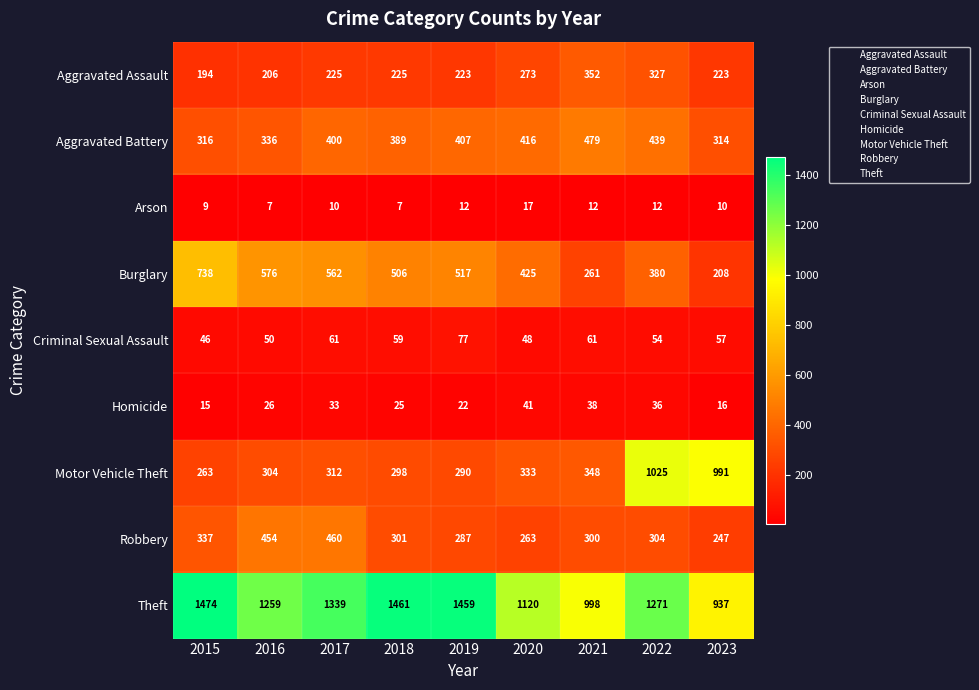

What is the sum of all Aggravated Assault values?

2248